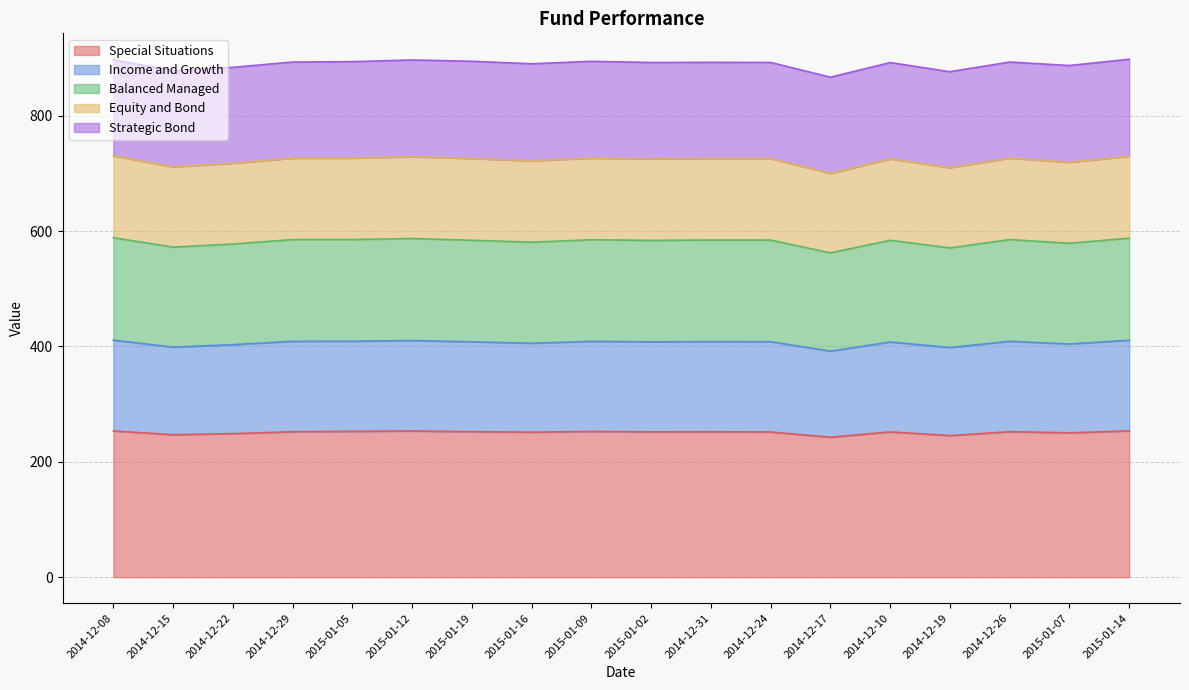

What is the label of the 6th point from the left?

2015-01-12